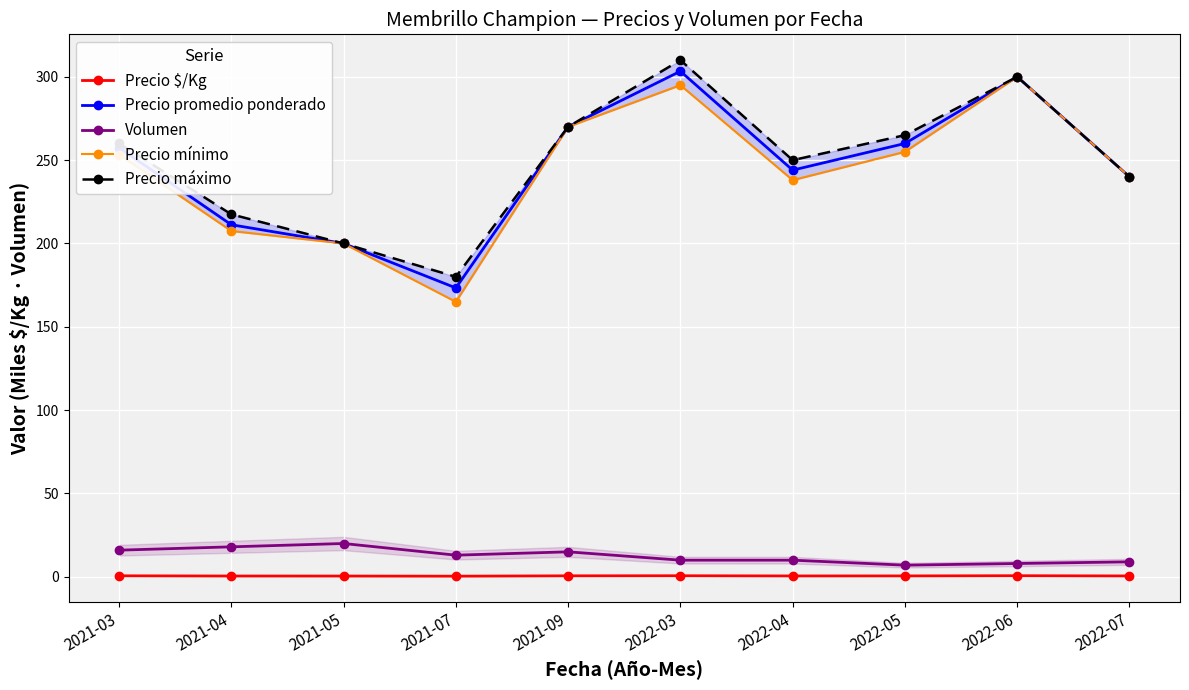

At which category does Precio mínimo reach its first local peak?

2022-03